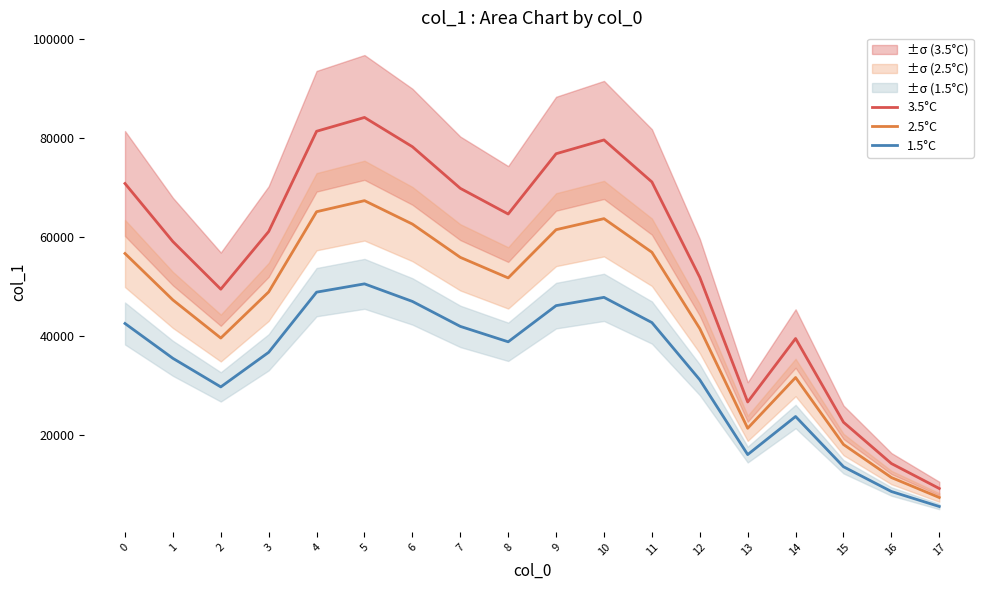

What is the difference between the 3.5°C values at 12 and 7?

18015.0